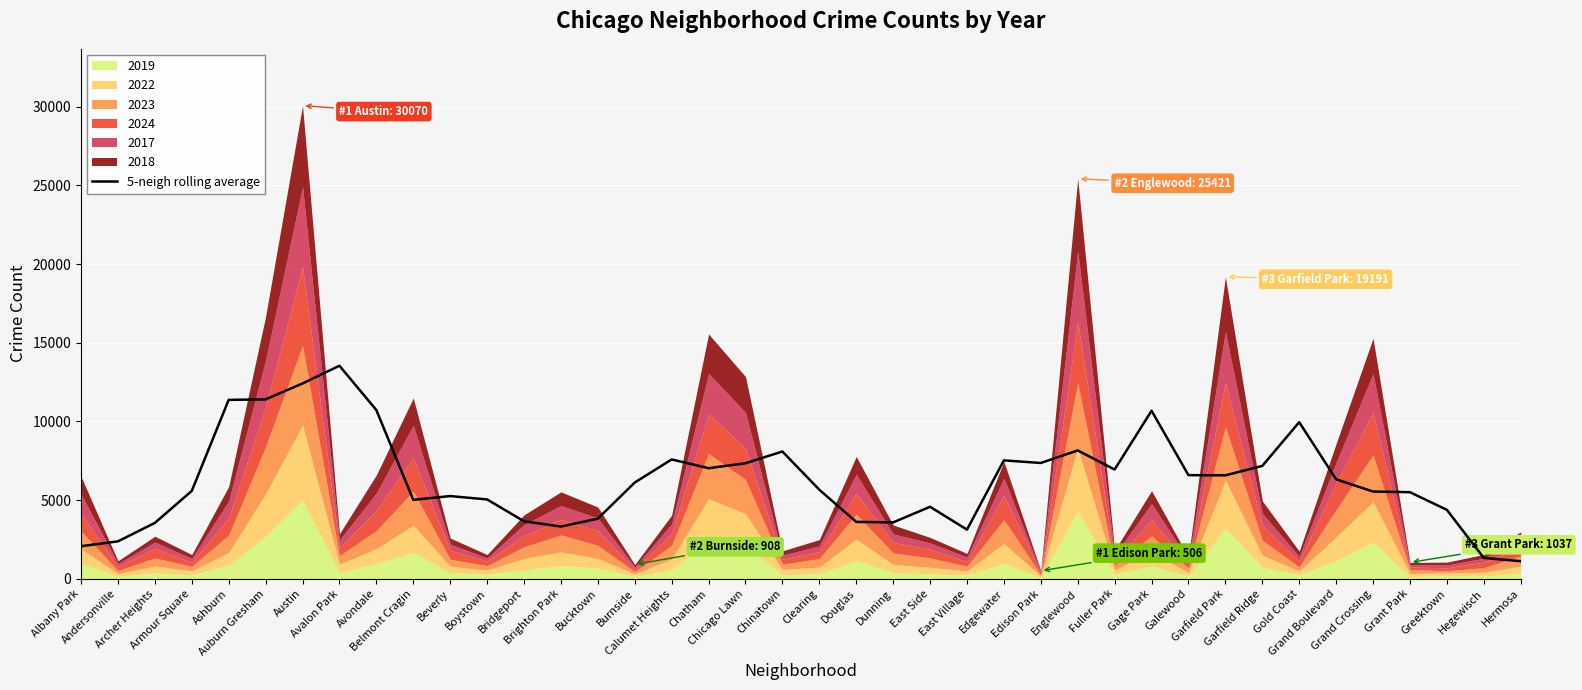

What is the approximate value at Grand Crossing?

5544.6